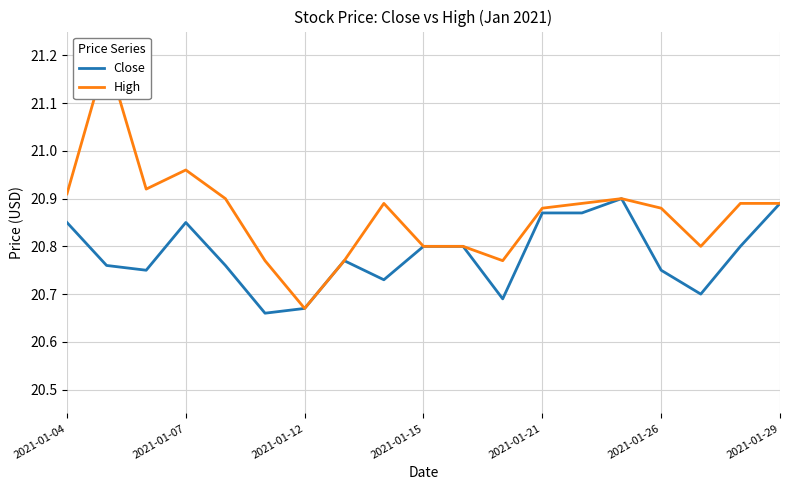

What is the greatest value displayed?

21.2